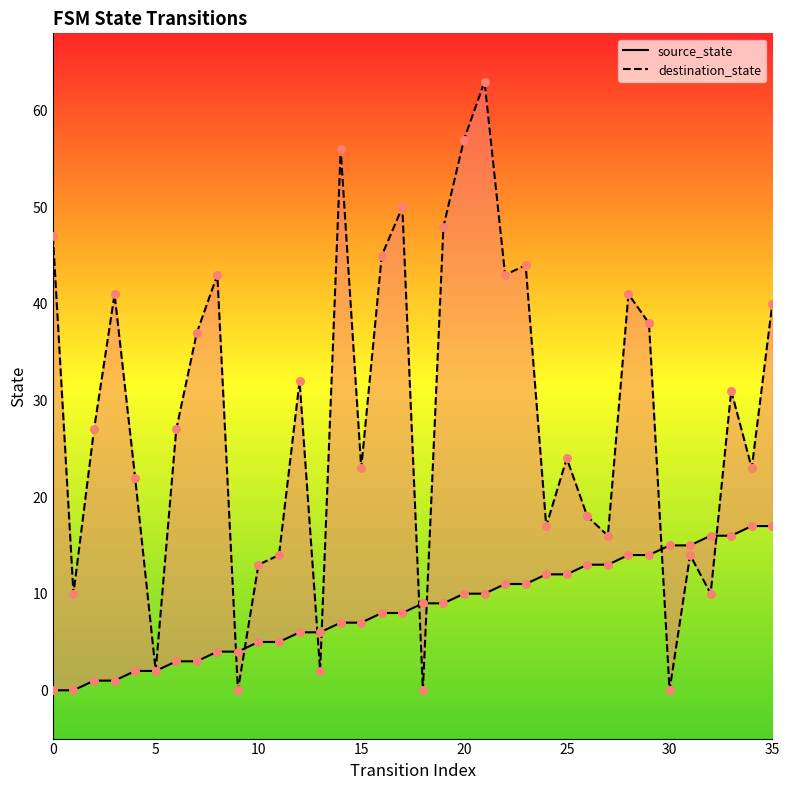

Which series has the largest total across all categories?

destination_state